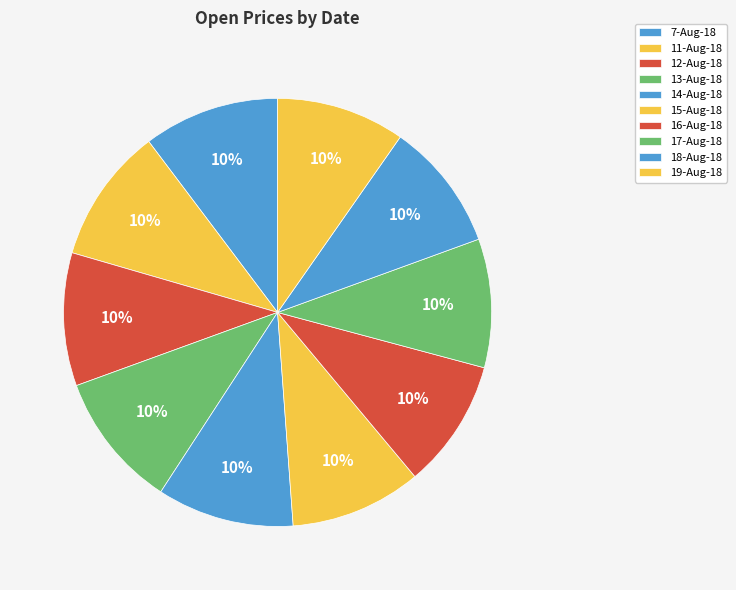

To the nearest percent, what is the combined percentage of 16-Aug-18 and 15-Aug-18?

20%